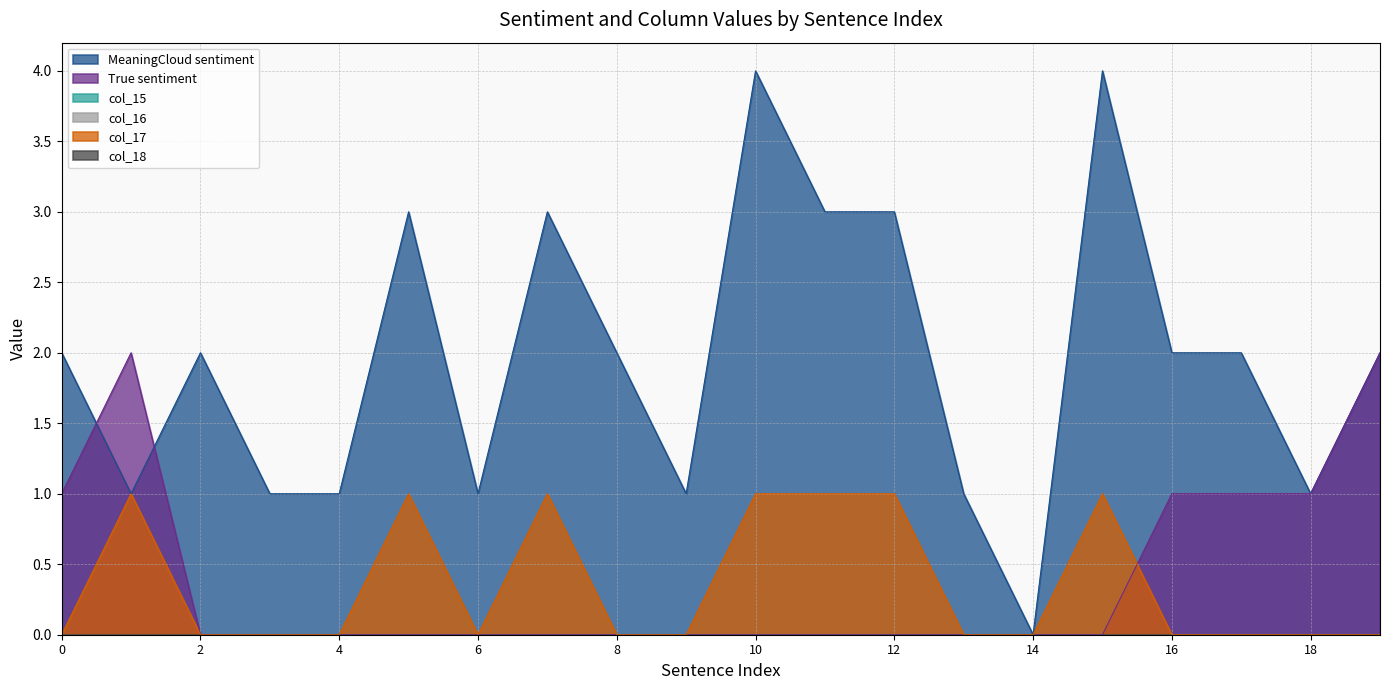

Reading right to left, list all the values displayed in this chart.

MeaningCloud sentiment: 2	1	2	2	4	0	1	3	3	4	1	2	3	1	3	1	1	2	1	2
True sentiment: 2	1	1	1	0	0	0	0	0	0	0	0	0	0	0	0	0	0	2	1
col_17: 0	0	0	0	1	0	0	1	1	1	0	0	1	0	1	0	0	0	1	0